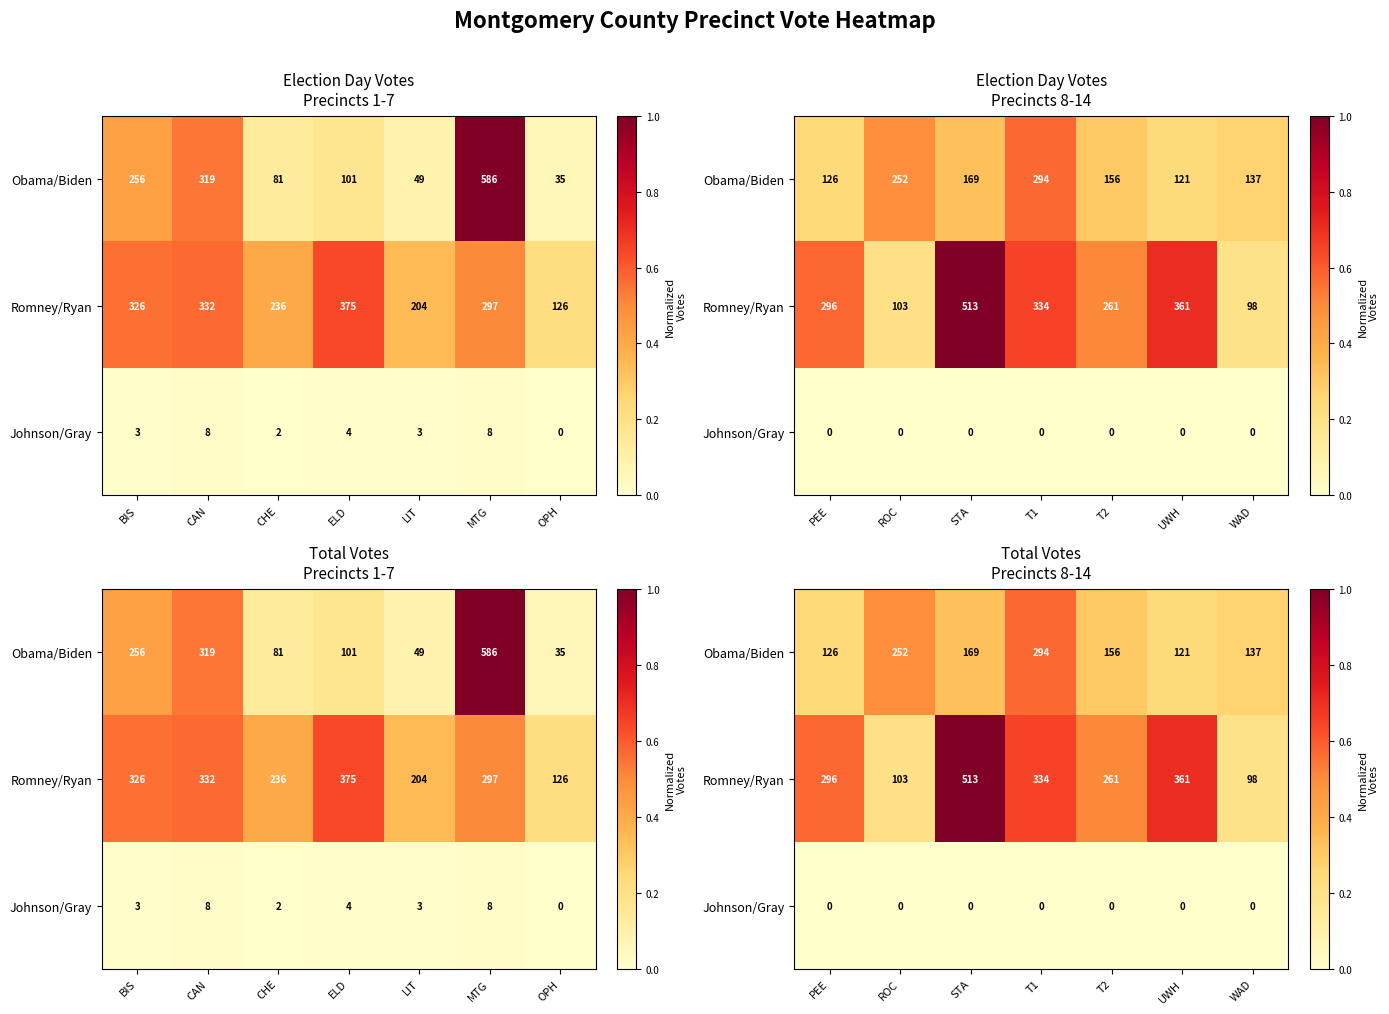

Which has a higher value, WAD or ROC?

ROC